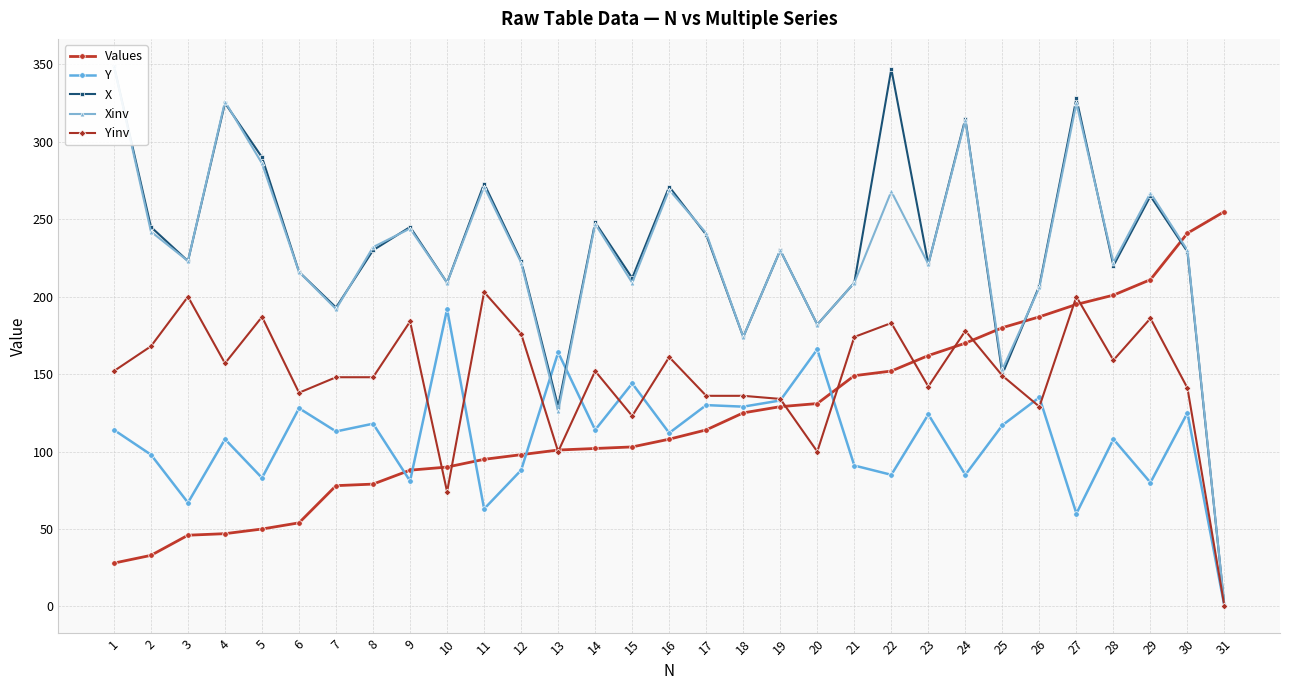

Is it true that Xinv equals 221 at 23?

True